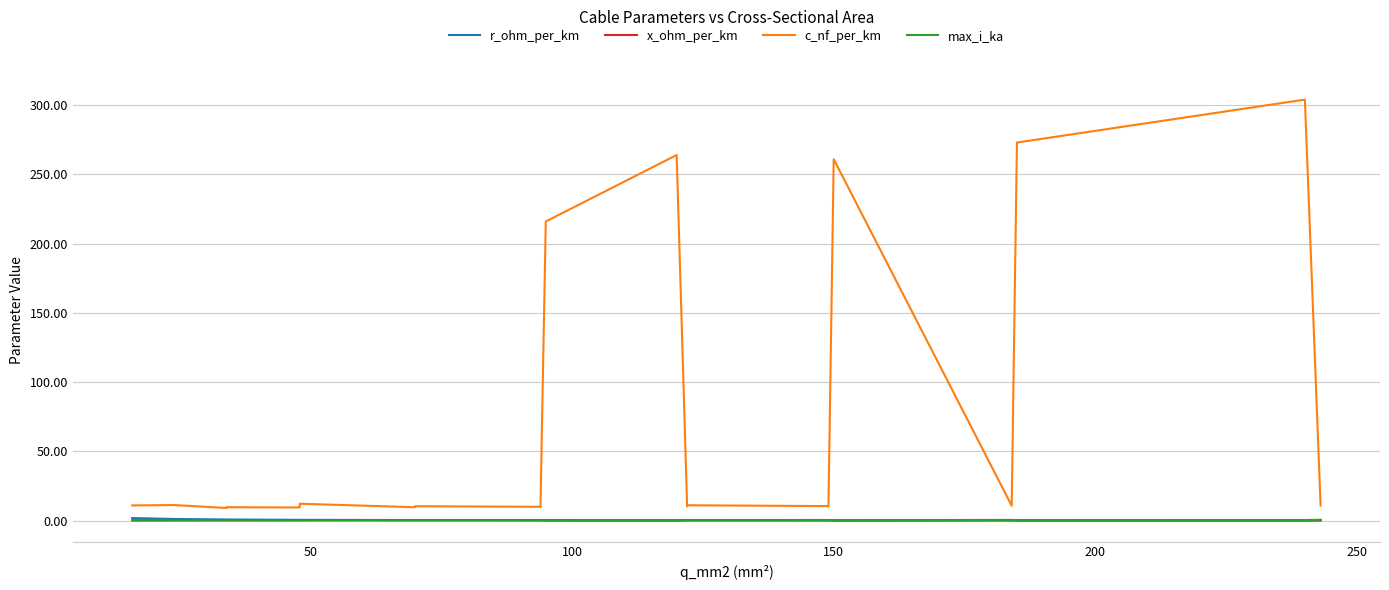

How many interior local valleys does the r_ohm_per_km series have?

2